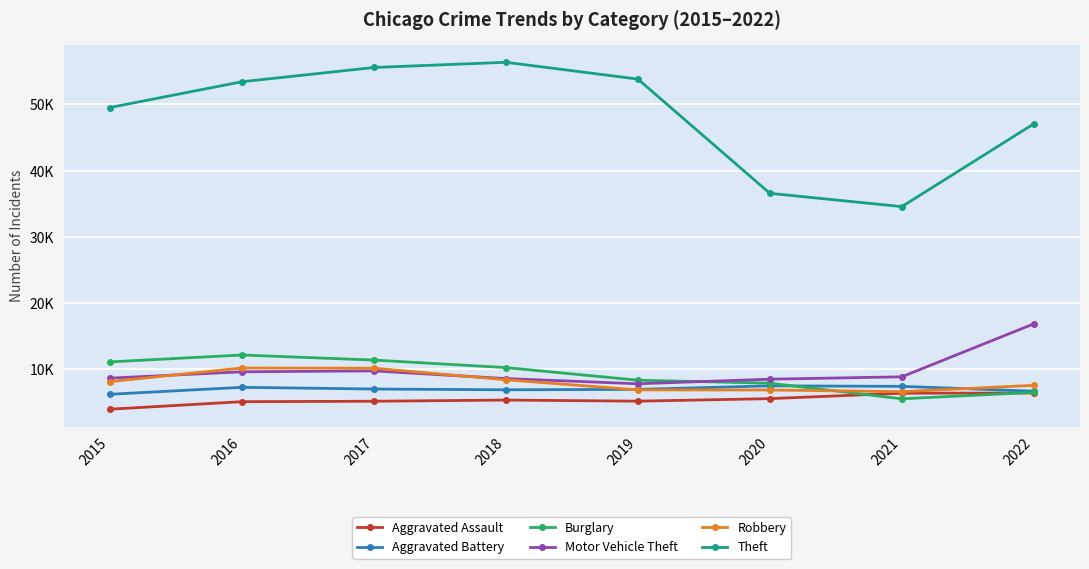

True or false: Motor Vehicle Theft has a value of 16607 at 2016.

False